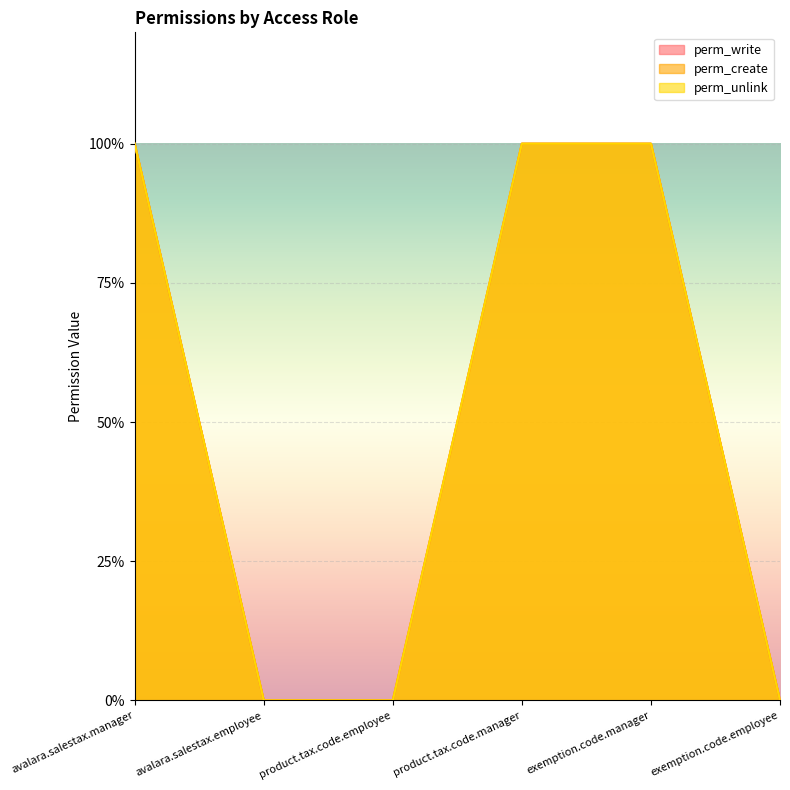

How many data points in perm_write are less than 1?

3